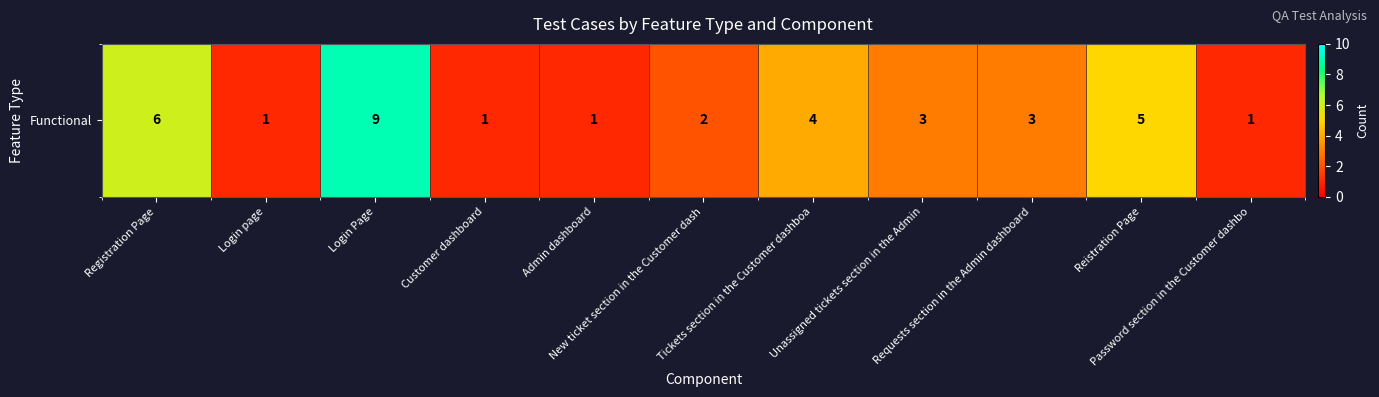

Where is the data nearest to the value 5?

Reistration Page